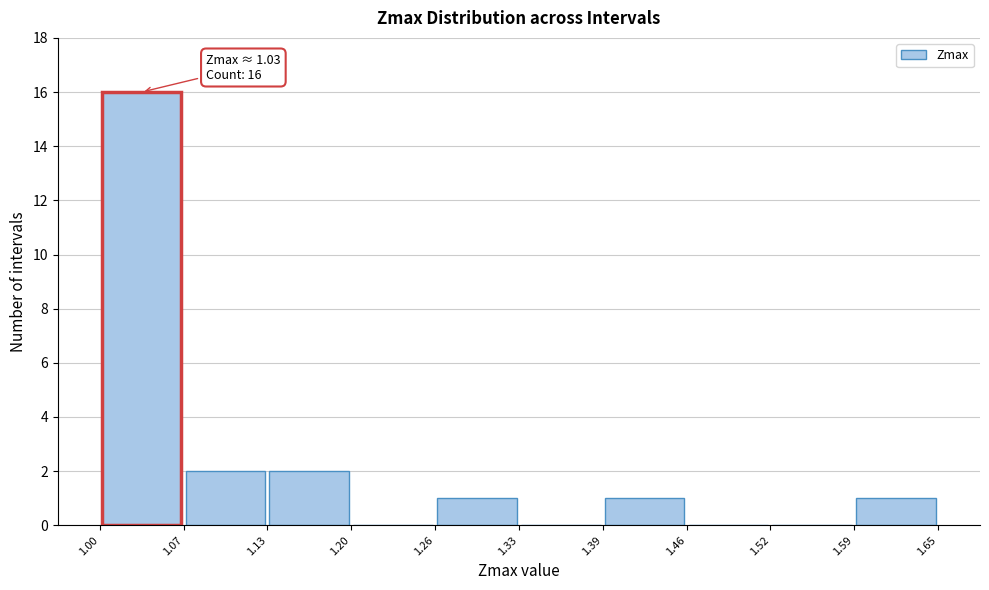

Over which range of the x-axis is the bar tallest?

1.00 to 1.07